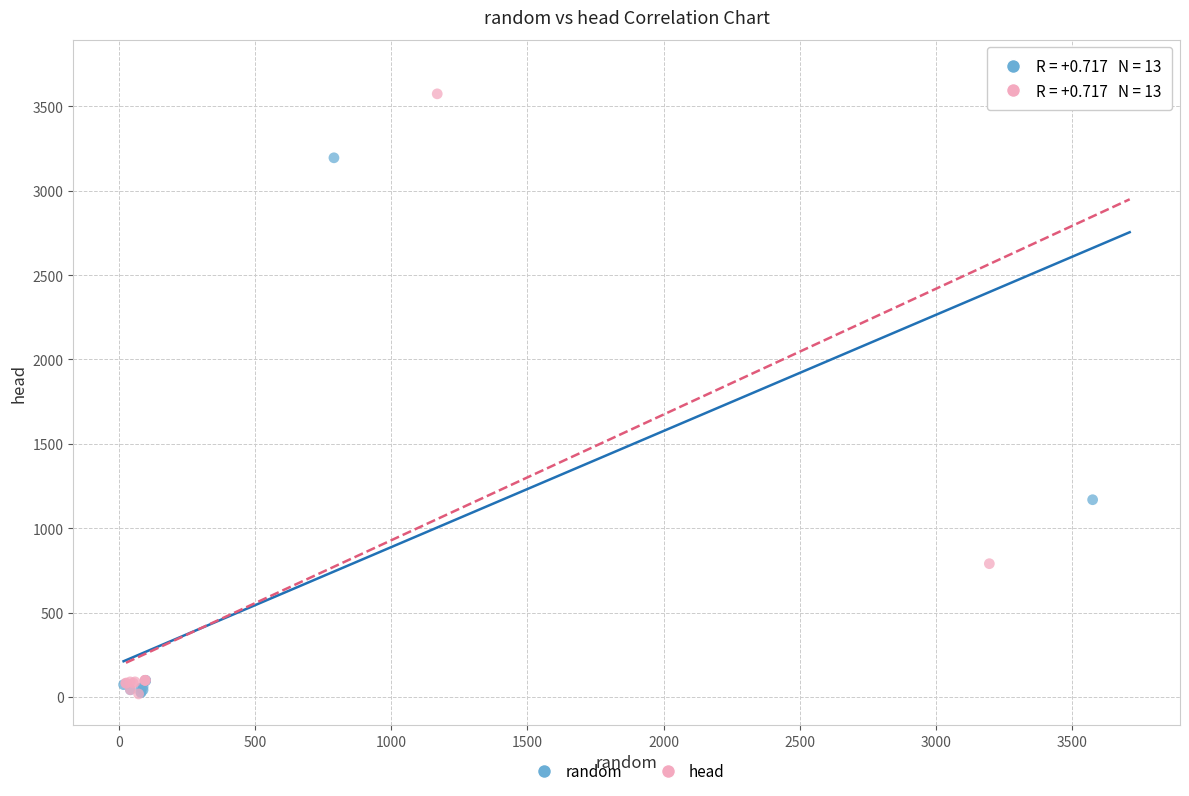

What are all the series names shown in the legend?

random, head